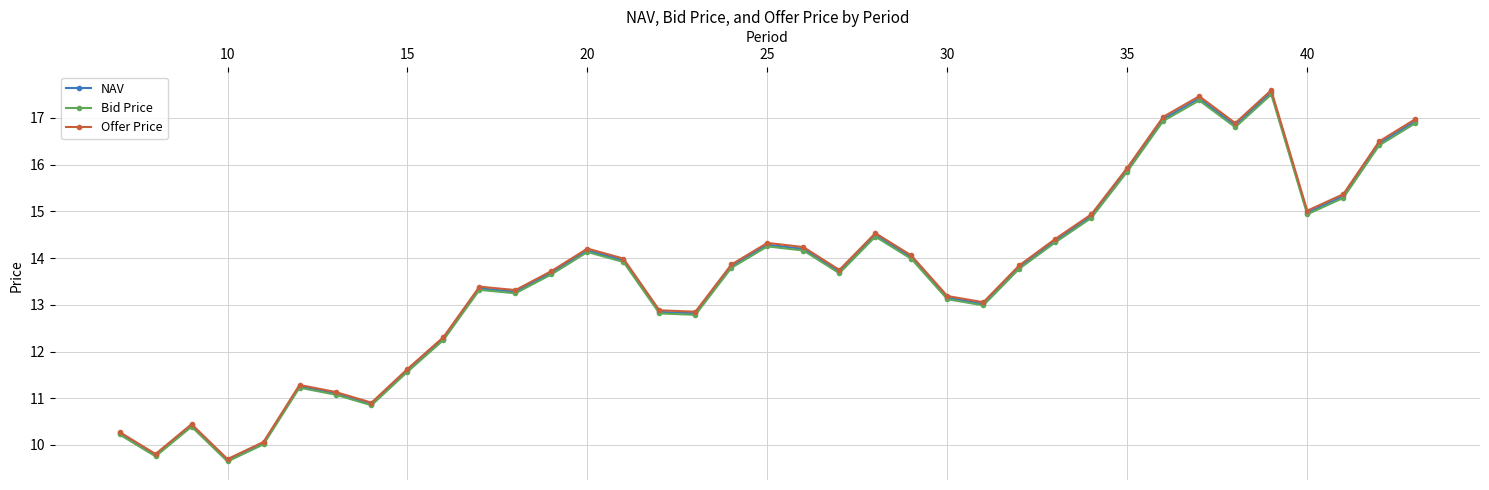

What is the maximum value shown in the chart?

17.6